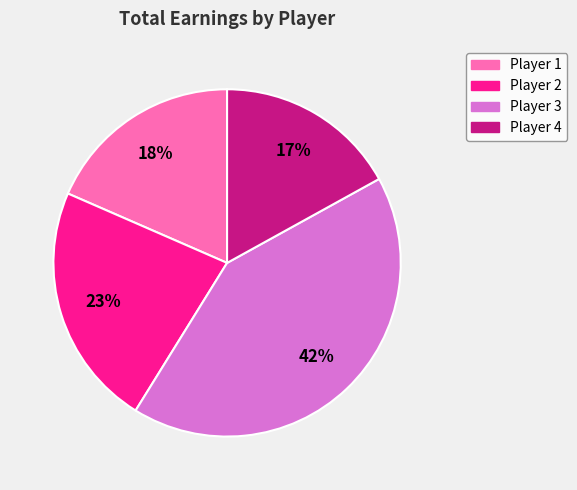

Is there any slice that represents more than half of the pie?

No